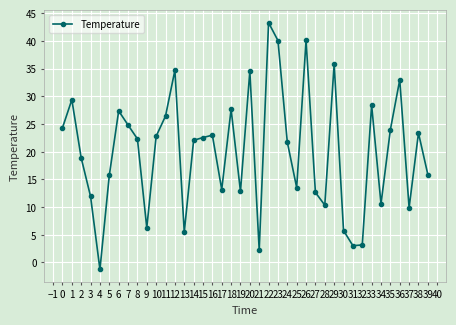

Which label corresponds to the smallest value in the chart?

4